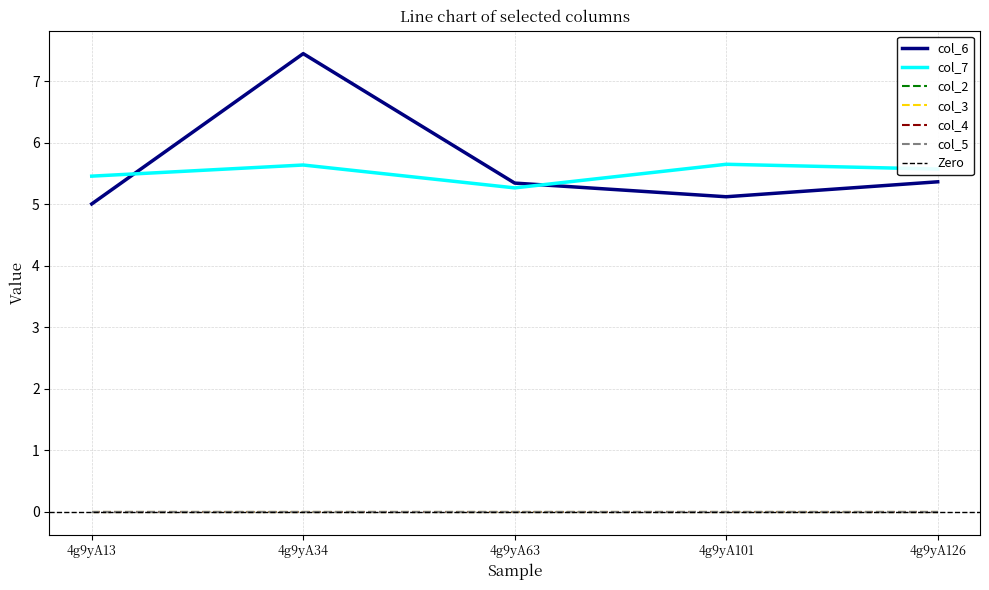

What is the total value across all series at 4g9yA34?

13.1